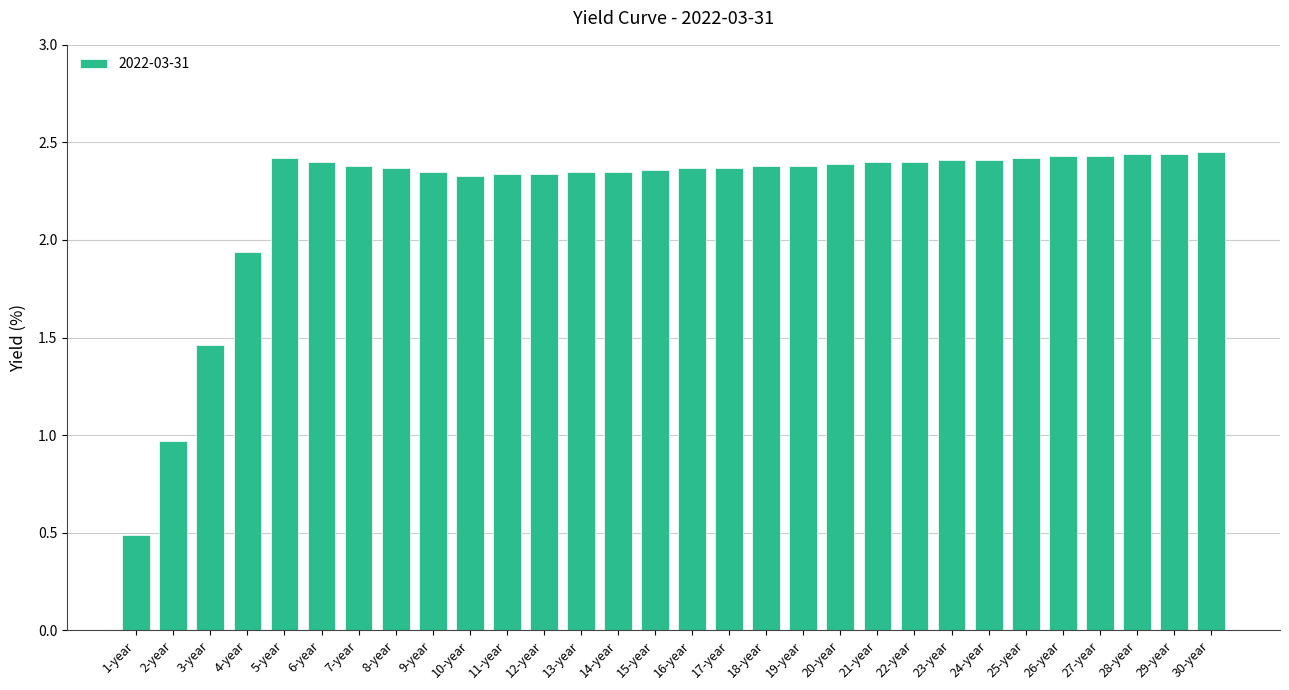

Are the bars horizontal?

No